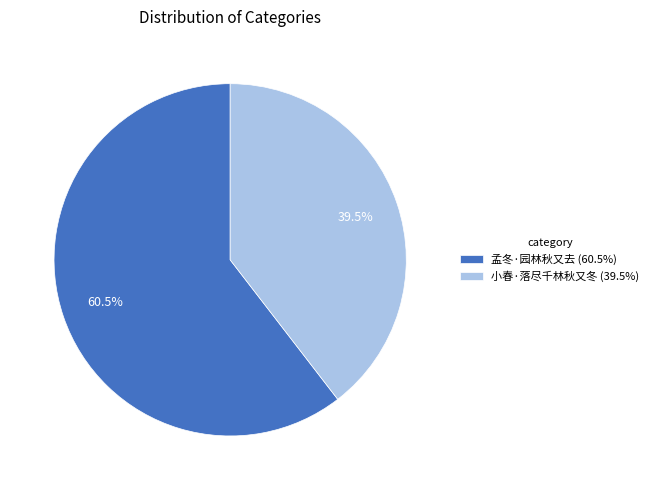

Is 孟冬·园林秋又去 (60.5%) the majority of the pie?

Yes